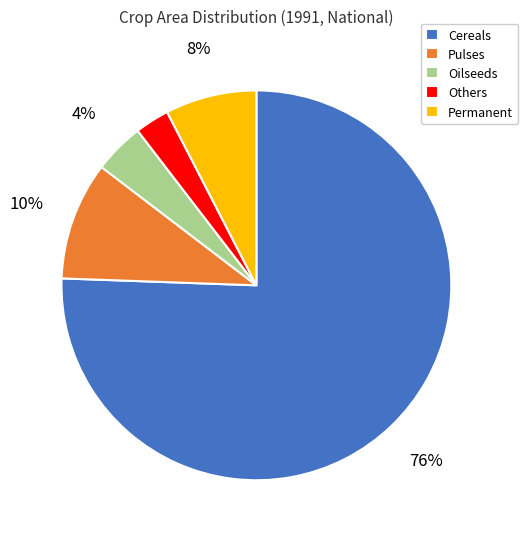

To the nearest percent, what is the average slice percentage?

20%